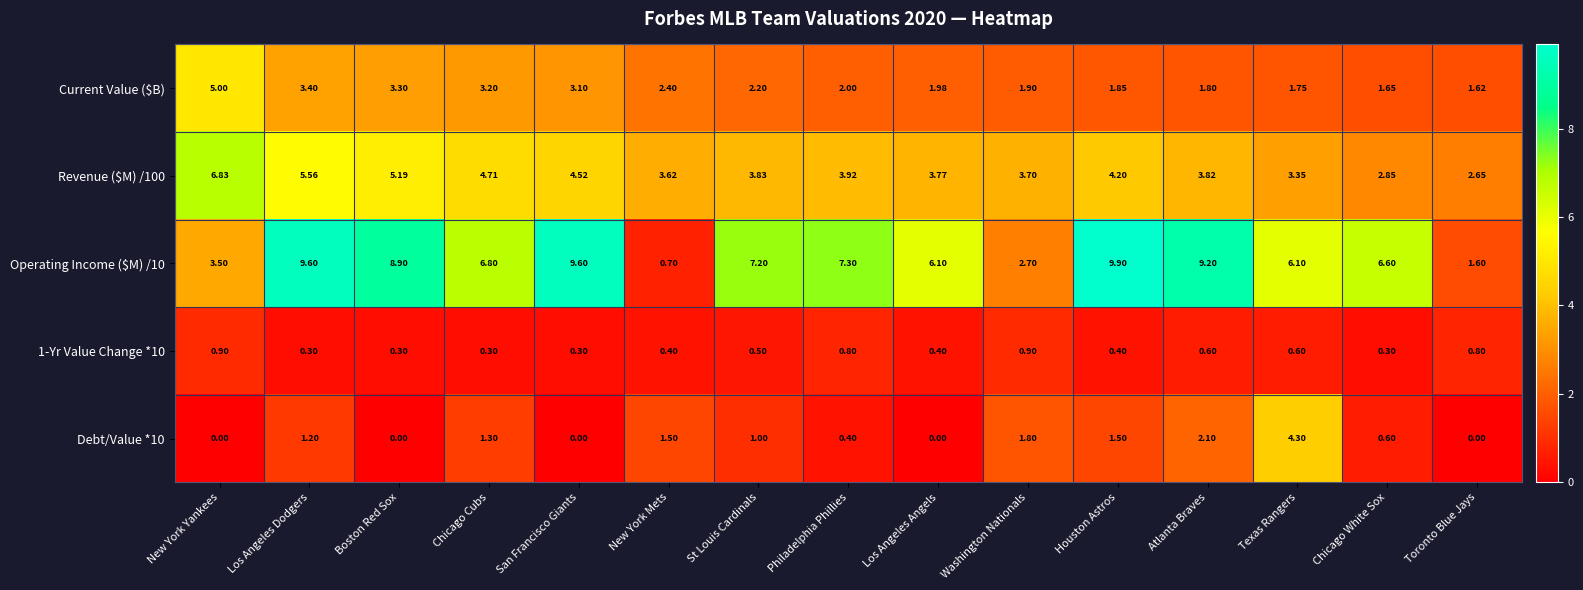

At which label does Current Value ($B) reach its minimum?

Toronto Blue Jays